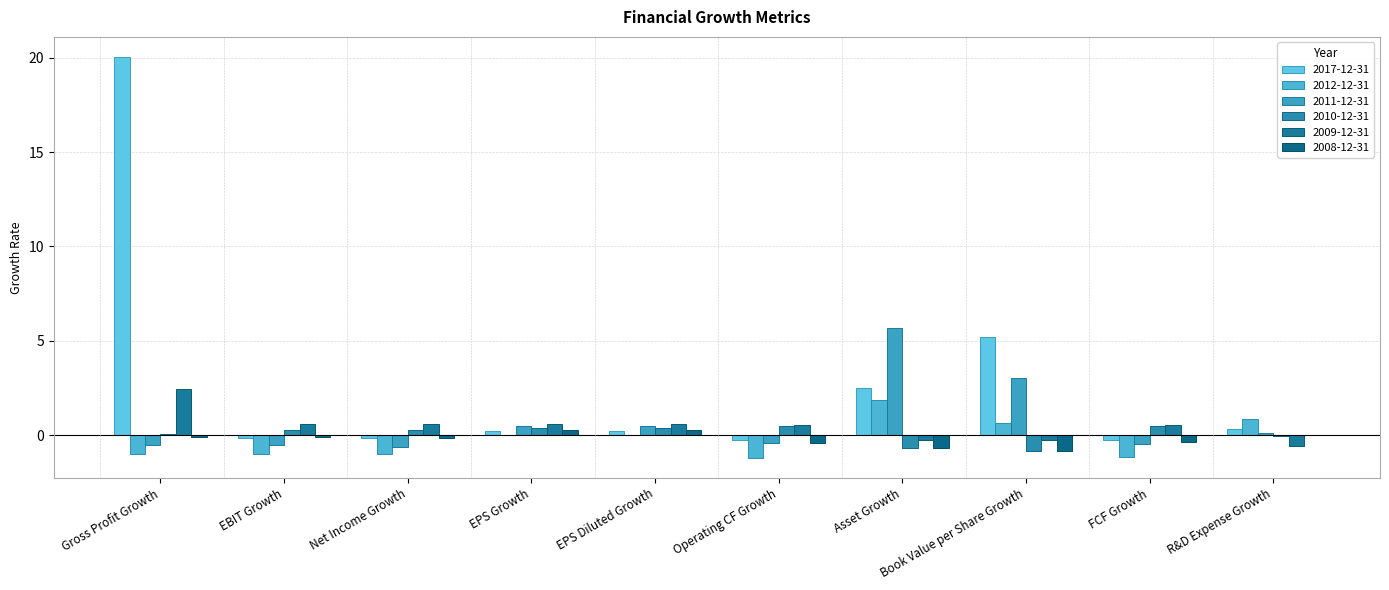

How many distinct data groups are displayed?

6